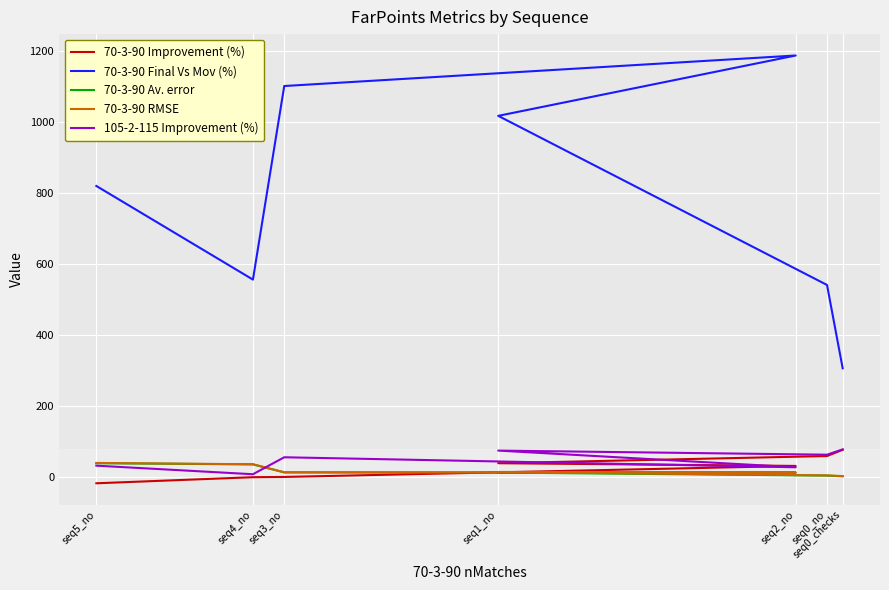

True or false: 70-3-90 Final Vs Mov (%) has a value of 1016.5 at seq1_no.

True